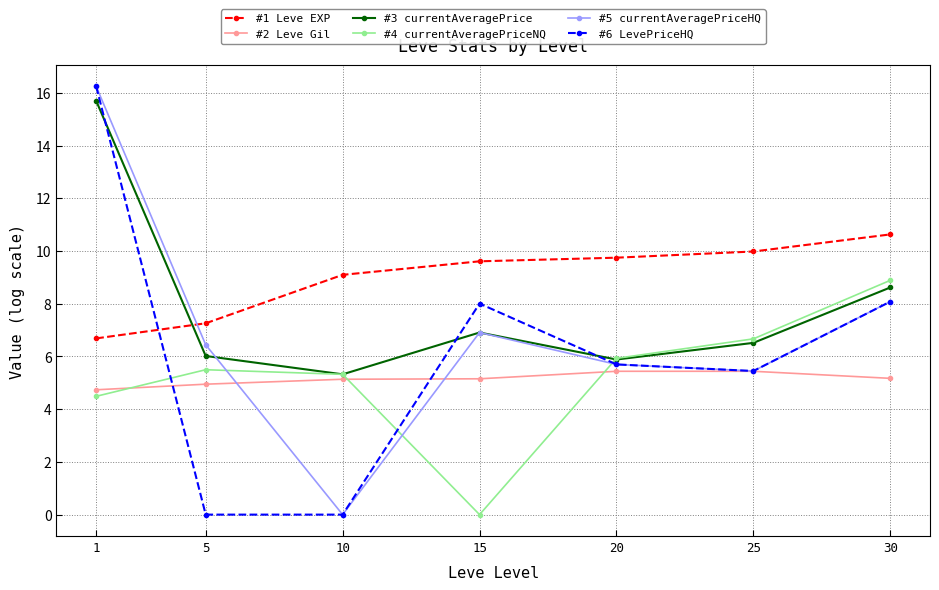

What is the total value across all series at 15?

36.6